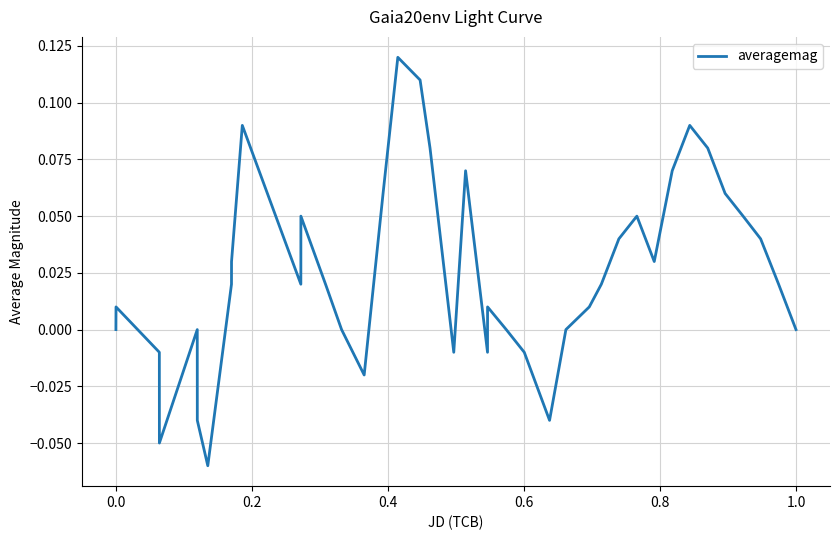

Is this an area chart (filled region under the line)?

No